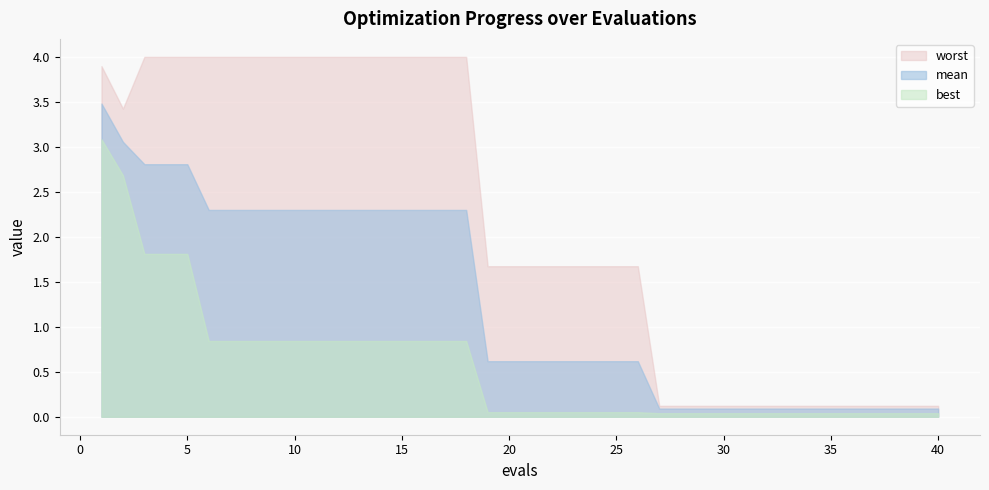

Which series has the widest spread of values?

worst